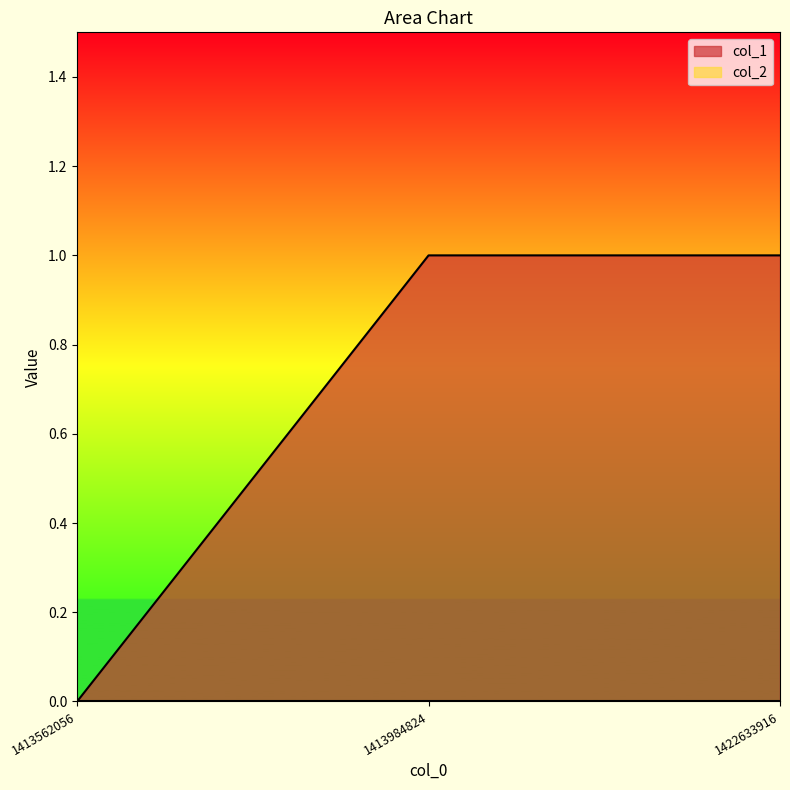

Reading right to left, transcribe all the data shown in this chart.

1422633916=1	1413984824=1	1413562056=0